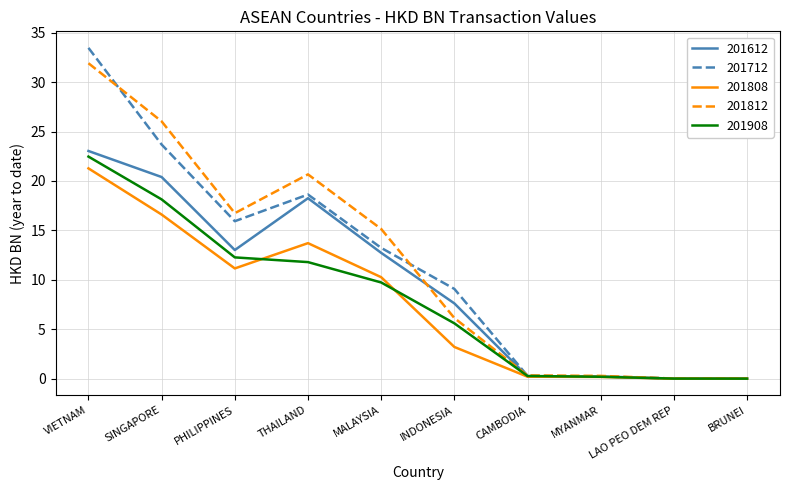

What are all the series names shown in the legend?

201612, 201712, 201808, 201812, 201908